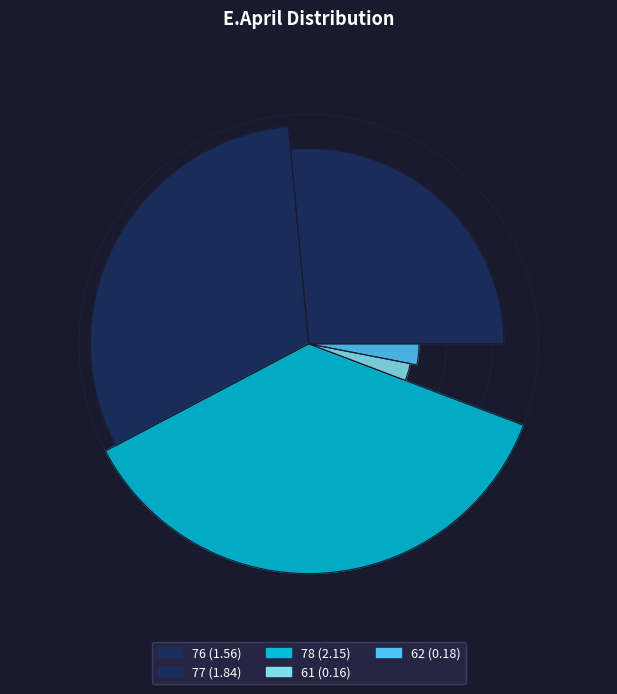

To the nearest percent, what portion does 62 represent?

3%